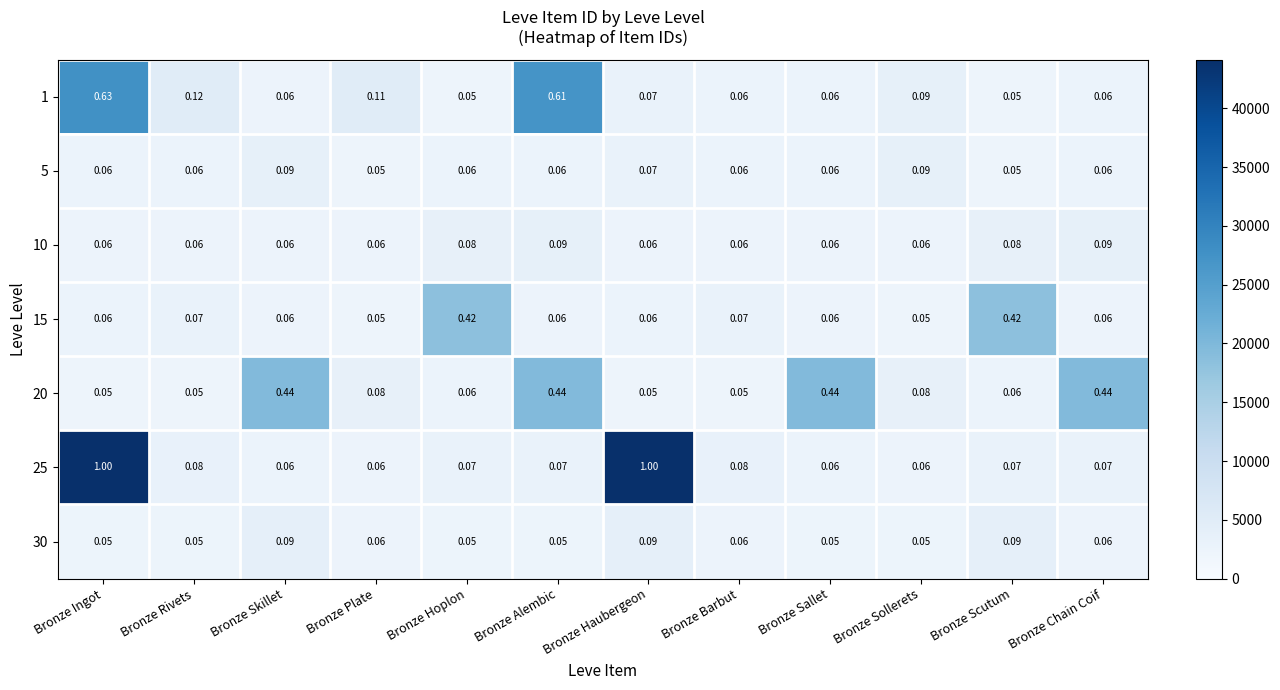

What is the difference between the highest and lowest values at Bronze Barbut?

0.0